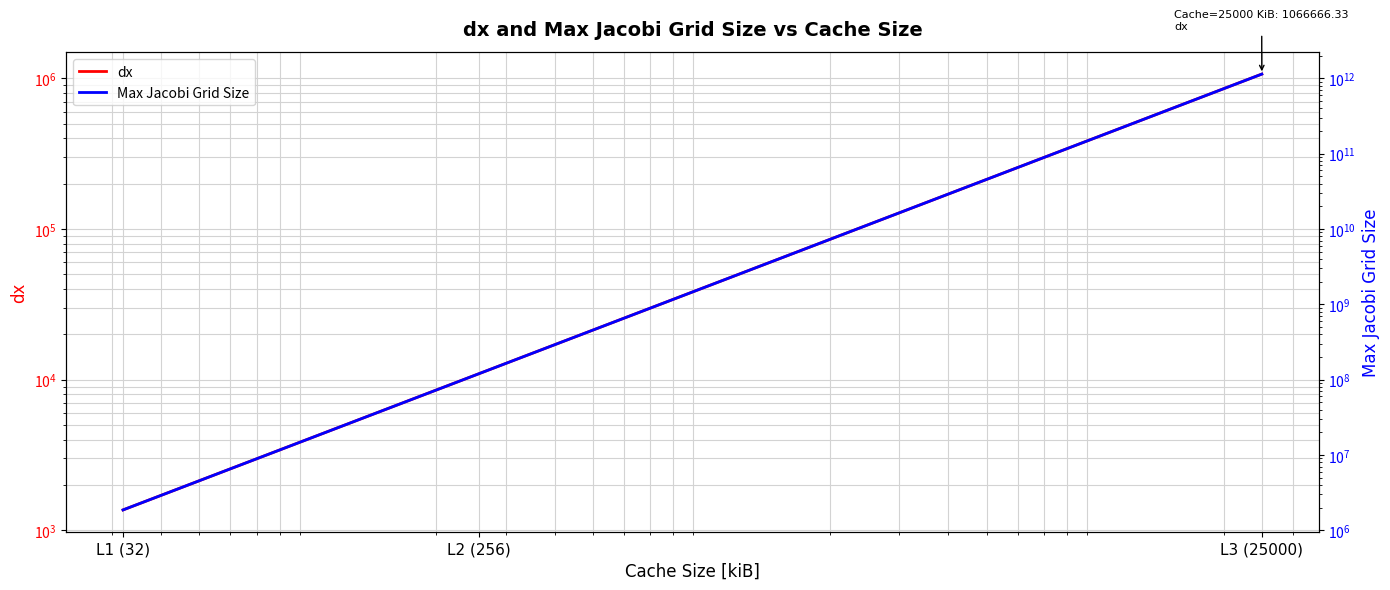

Rank the series at L3 (25000) from lowest to highest value.

dx, Max Jacobi Grid Size